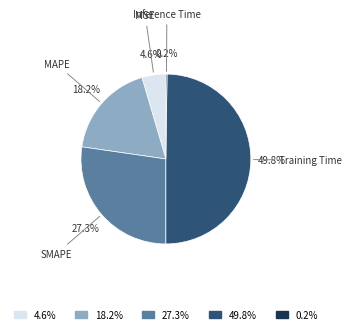

Which slice is the largest?

49.8%